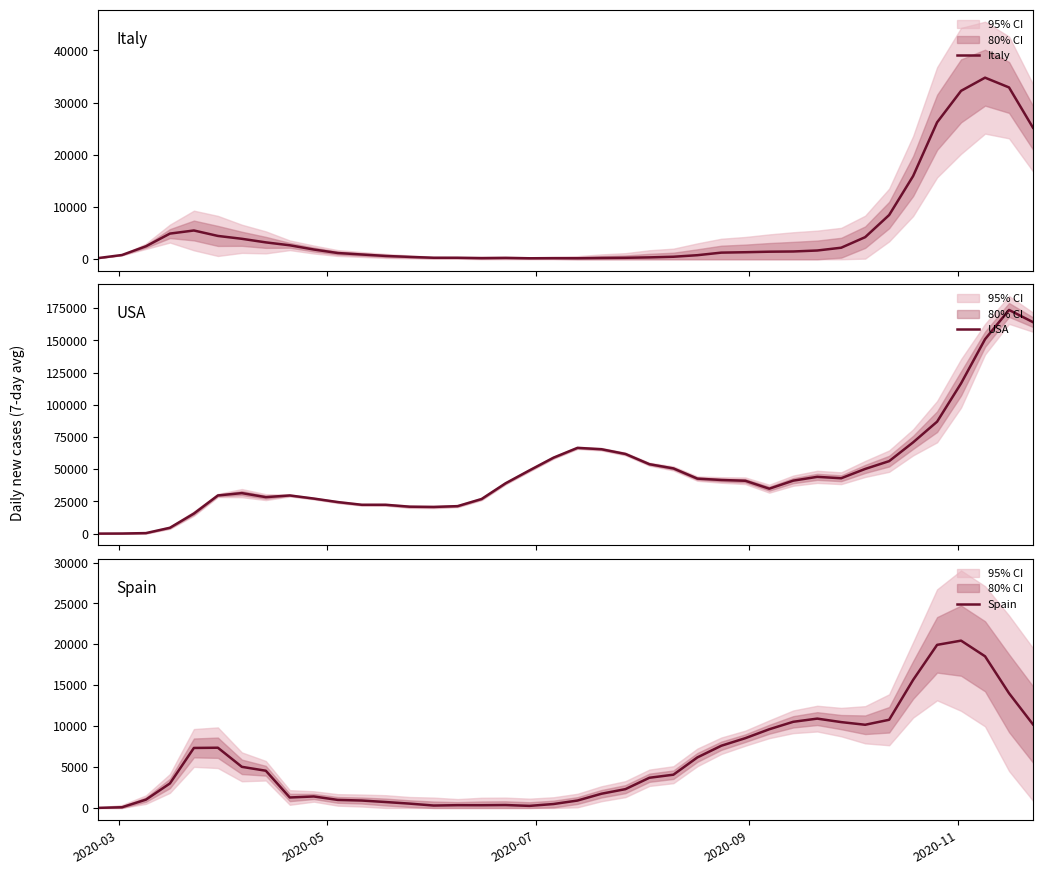

Is this an area chart (filled region under the line)?

No